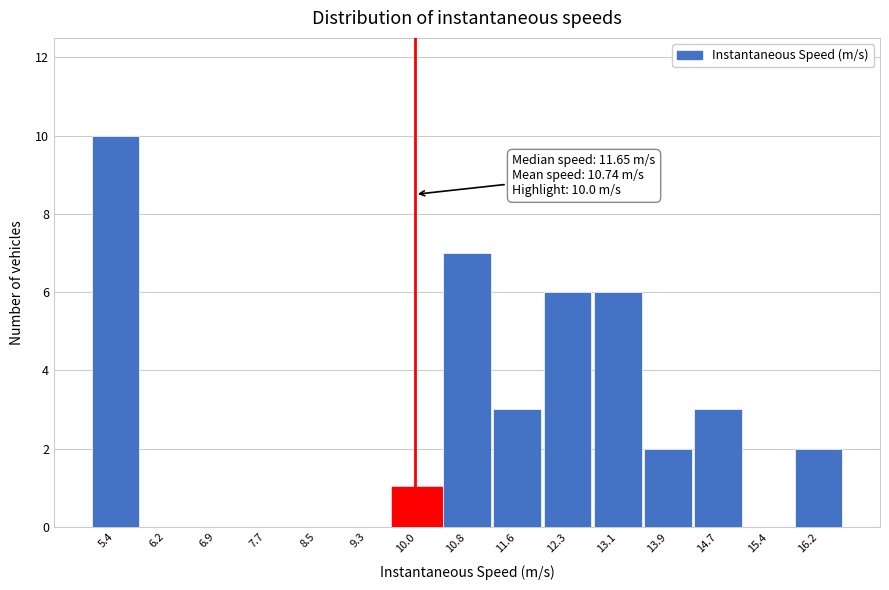

Which range on the x-axis has the tallest bar?

5.0 to 5.8